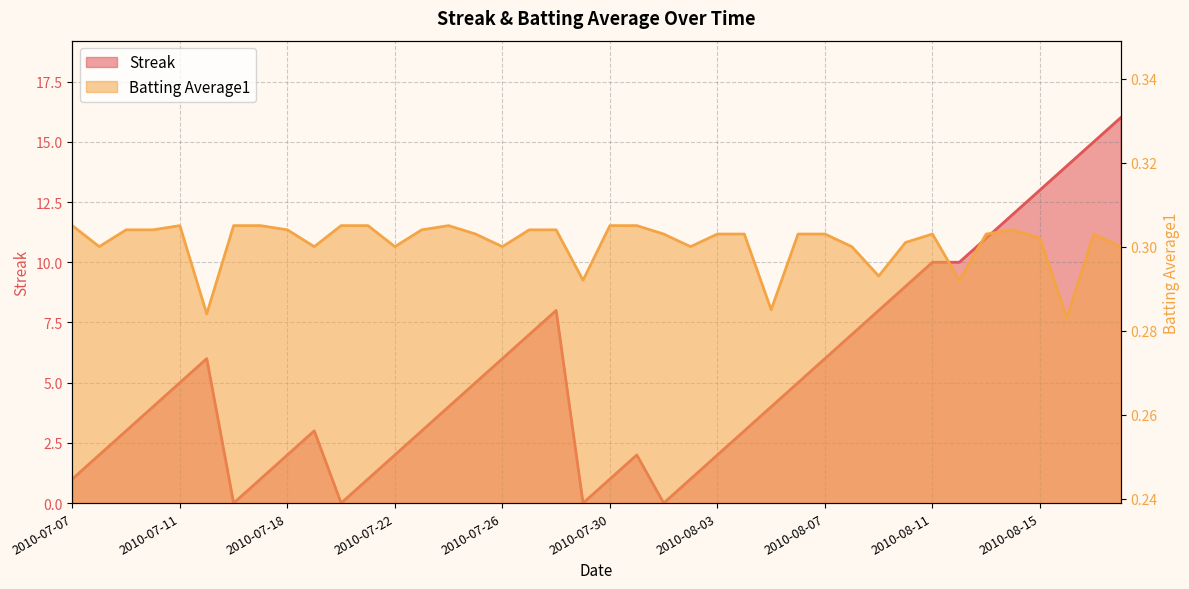

At which label is Streak closest to 8?

2010-07-28